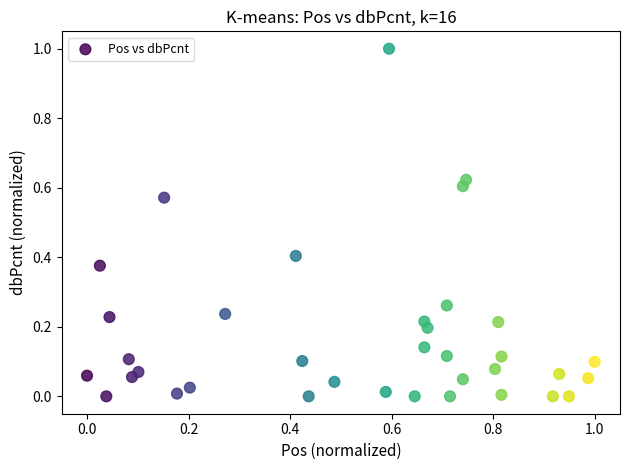

What is the range of X values (max minus min)?

1.0